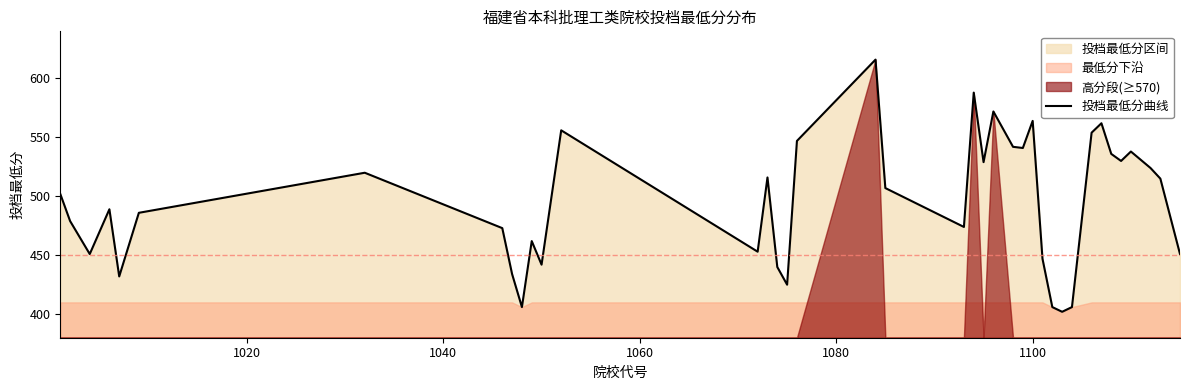

What is the minimum value for 投档最低分曲线?

402